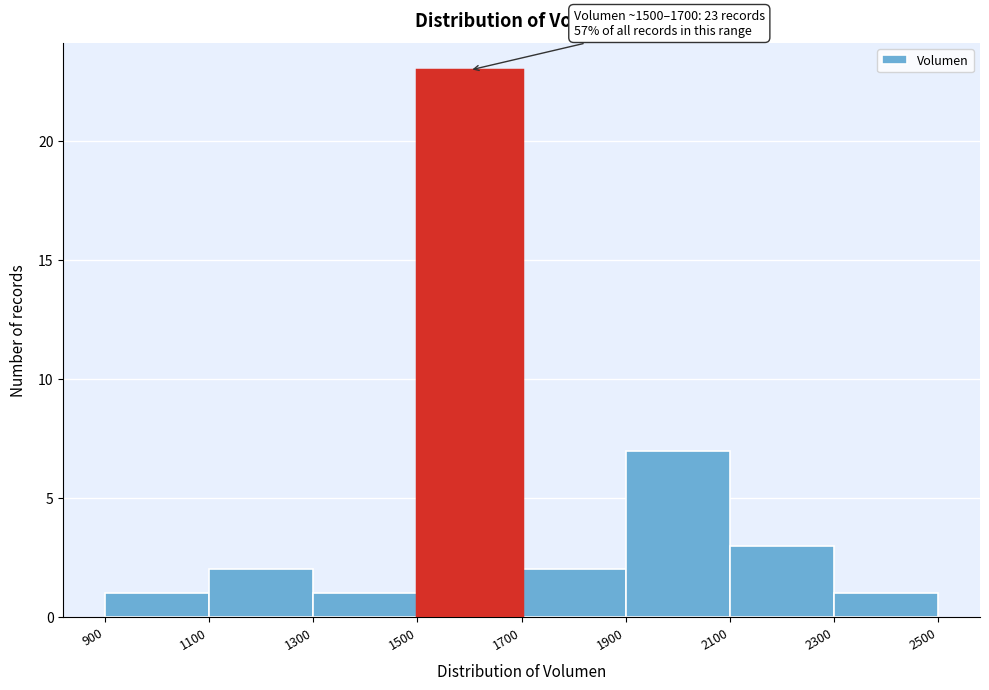

Which range on the x-axis has the tallest bar?

1500 to 1700